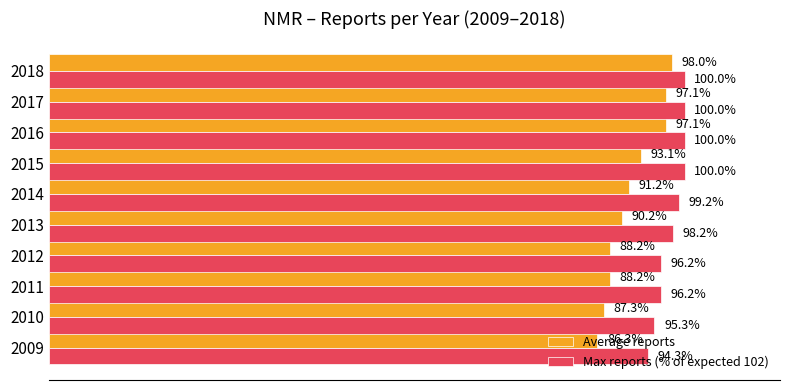

Rank the series by their average value, from highest to lowest.

Max reports (% of expected 102), Average reports